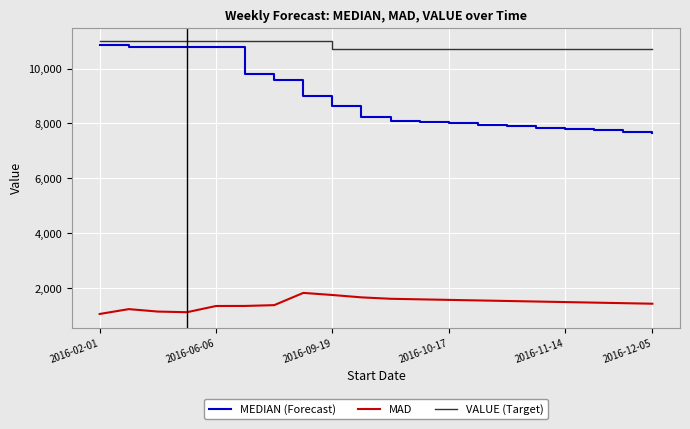

List the series in order of their overall mean, highest first.

VALUE (Target), MEDIAN (Forecast), MAD